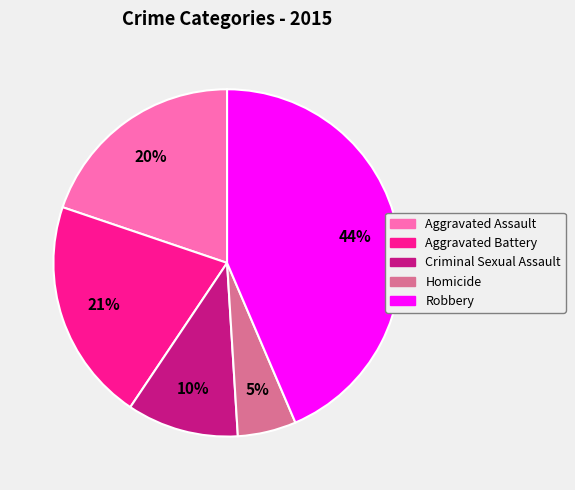

To the nearest percent, what is the combined percentage of Criminal Sexual Assault and Aggravated Battery?

31%